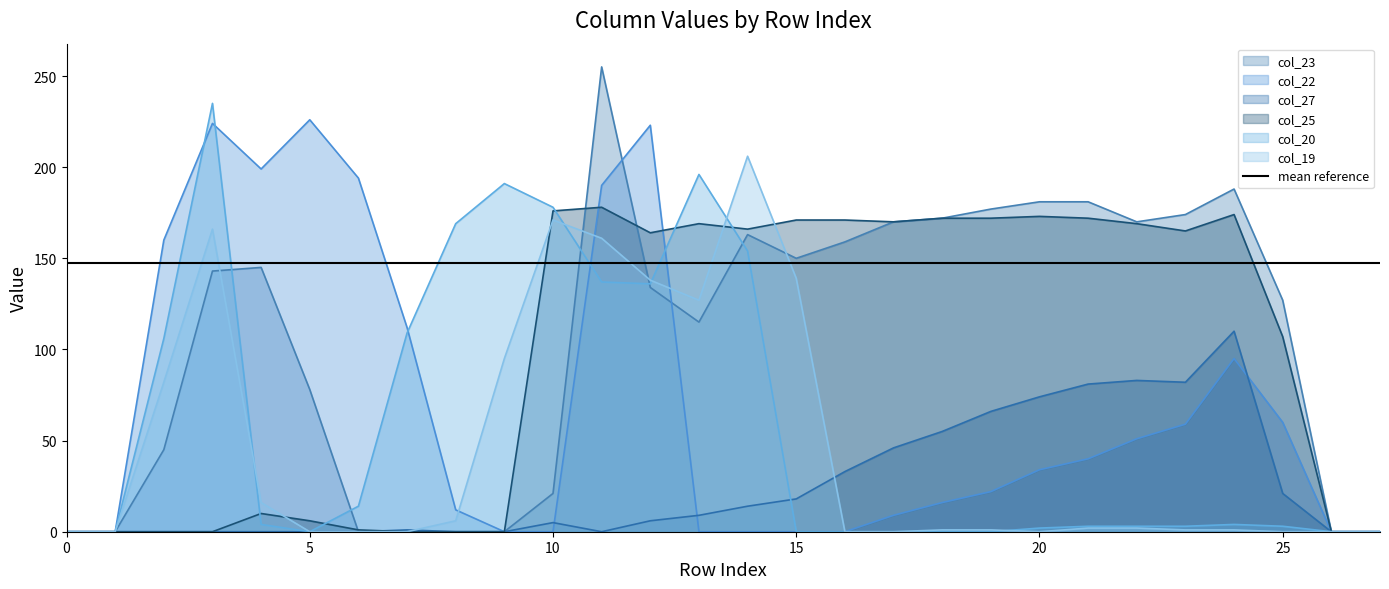

Is it true that col_22 equals 34 at 20?

True